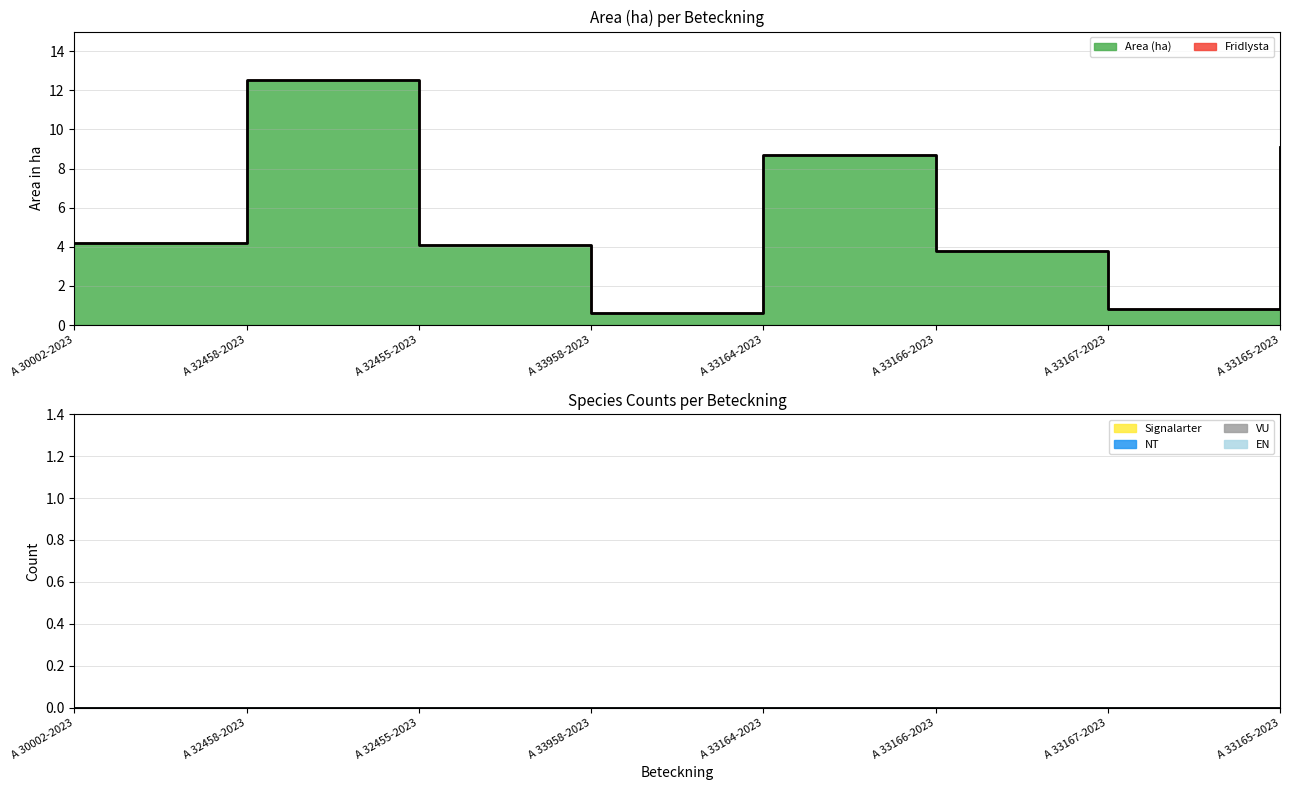

What position from the right is A 33167-2023?

2